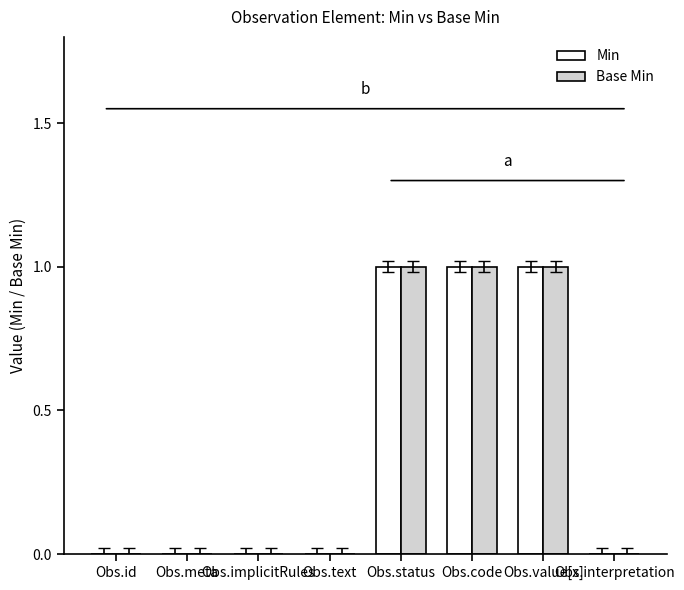

True or false: Min has a value of 0 at Obs.code.

False